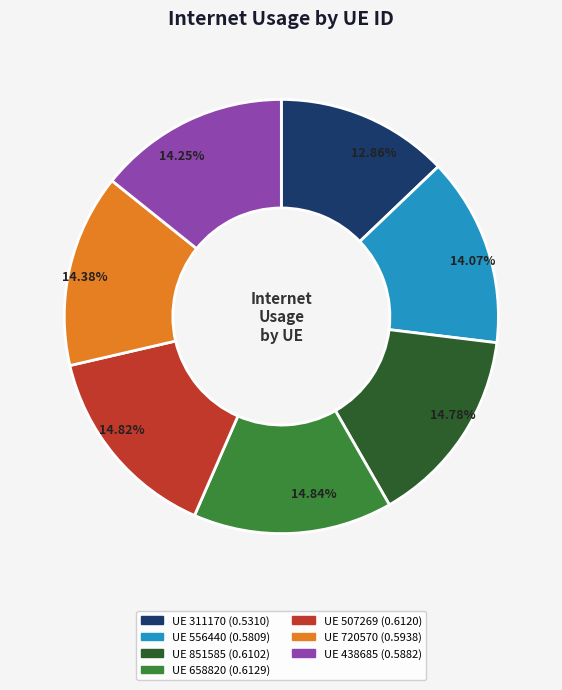

Is there a majority slice in this chart?

No